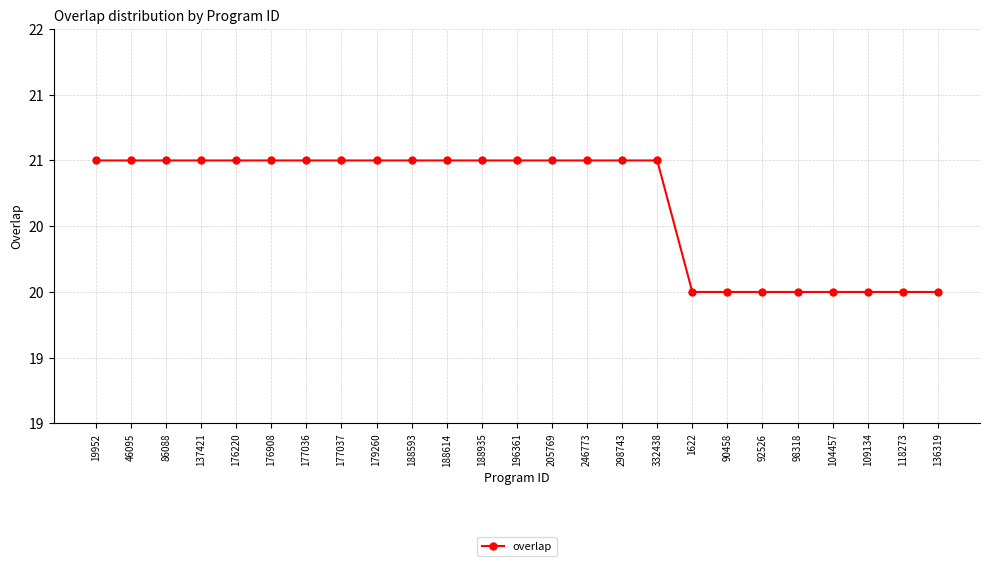

List the labels in order of value, smallest first.

1622, 90458, 92526, 98318, 104457, 109134, 118273, 136319, 19952, 46095, 86088, 137421, 176220, 176908, 177036, 177037, 179260, 188593, 188614, 188935, 196361, 205769, 246773, 298743, 332438